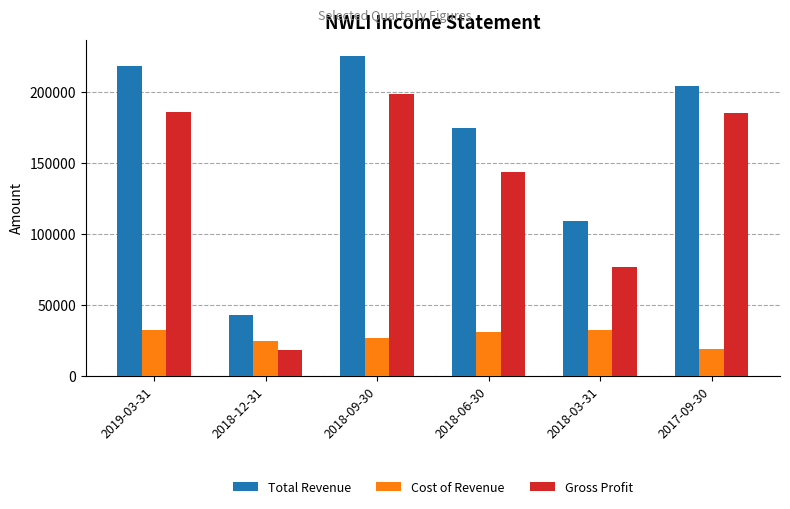

What is the average value of the Gross Profit series?

134633